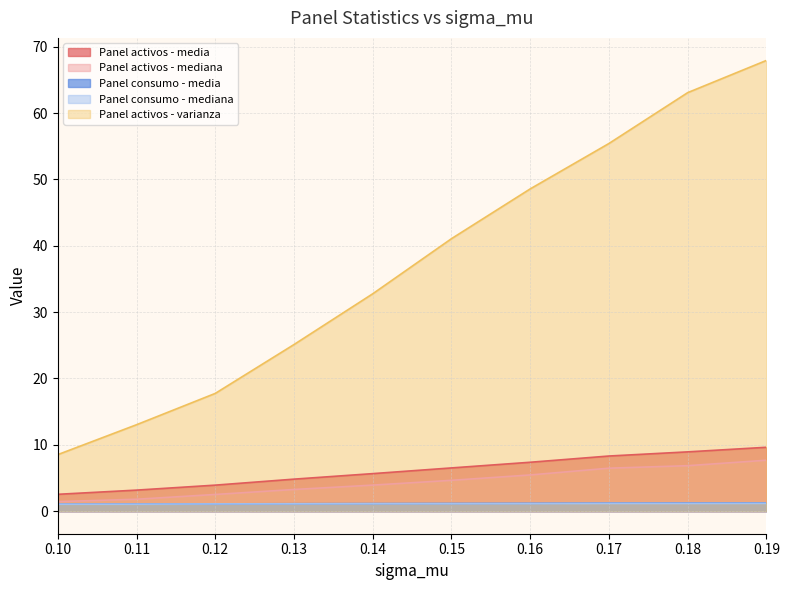

Is it true that Panel activos - varianza equals 92.1 at 0.19?

False